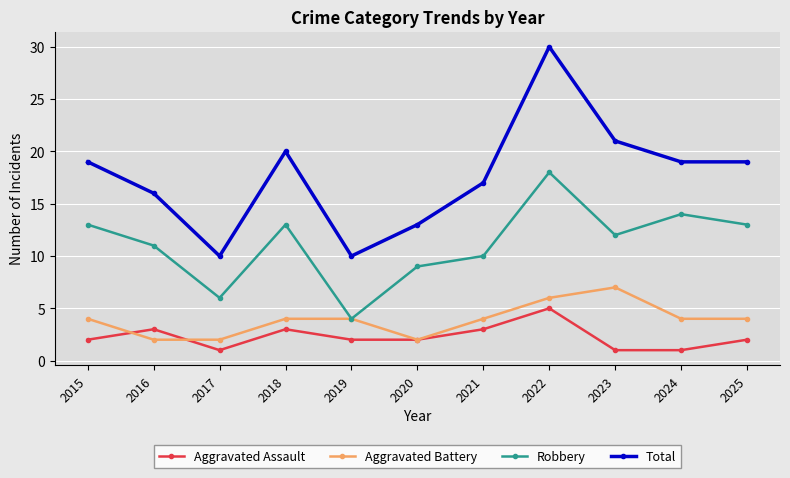

What is the difference between the maximum and minimum values in the Total series?

20